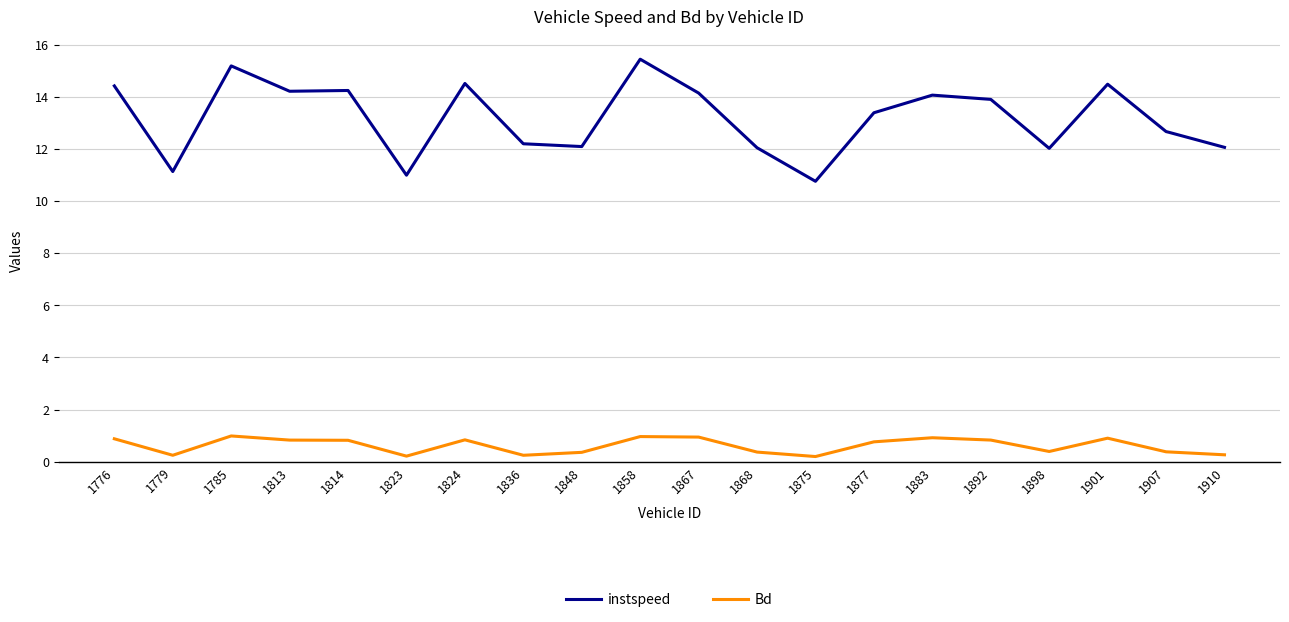

Where is the first local minimum for instspeed?

1779